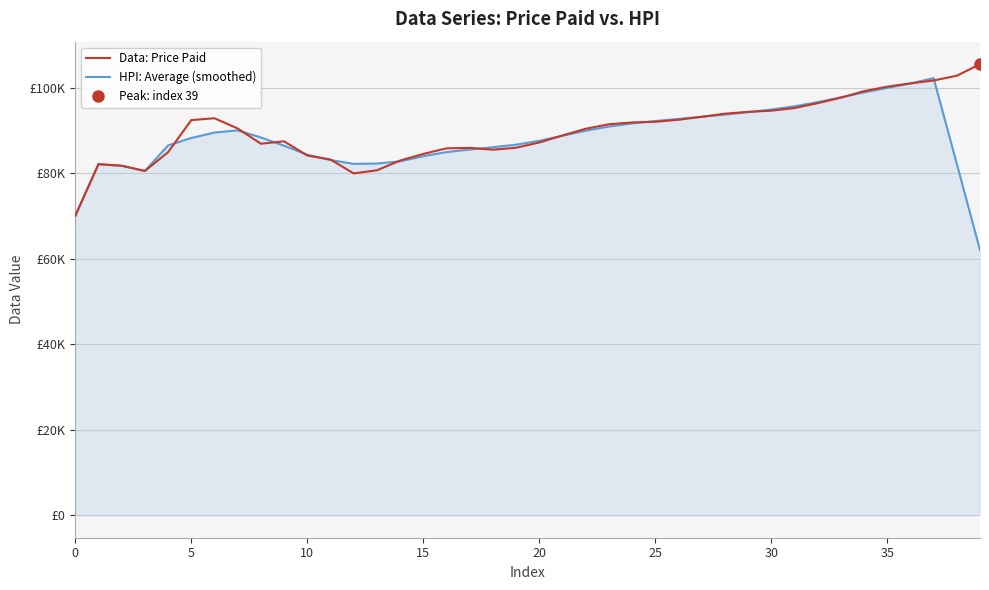

What is the smallest value displayed?

61968.9